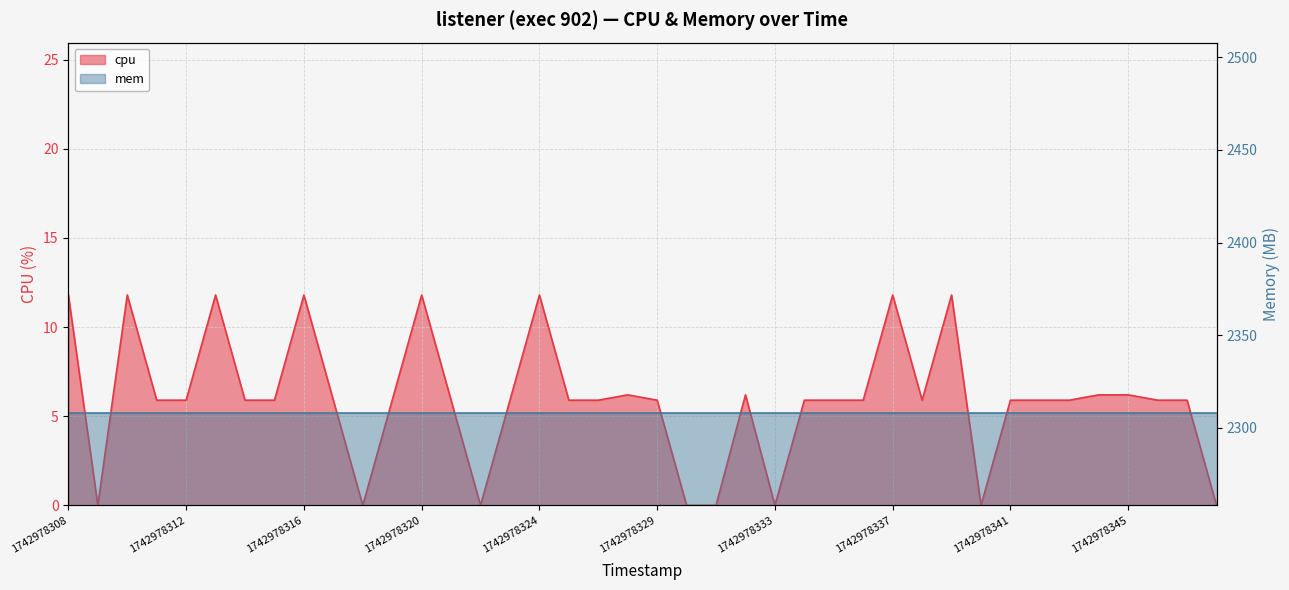

What is the maximum value shown in the chart?

11.8